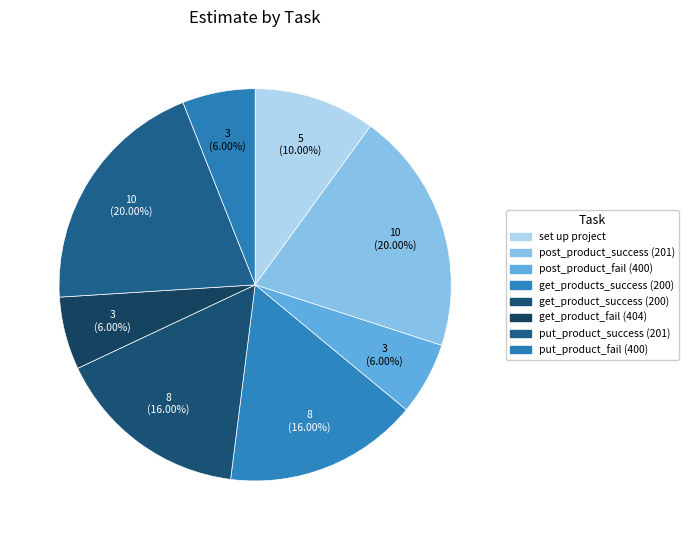

Is post_product_success (201) the majority of the pie?

No